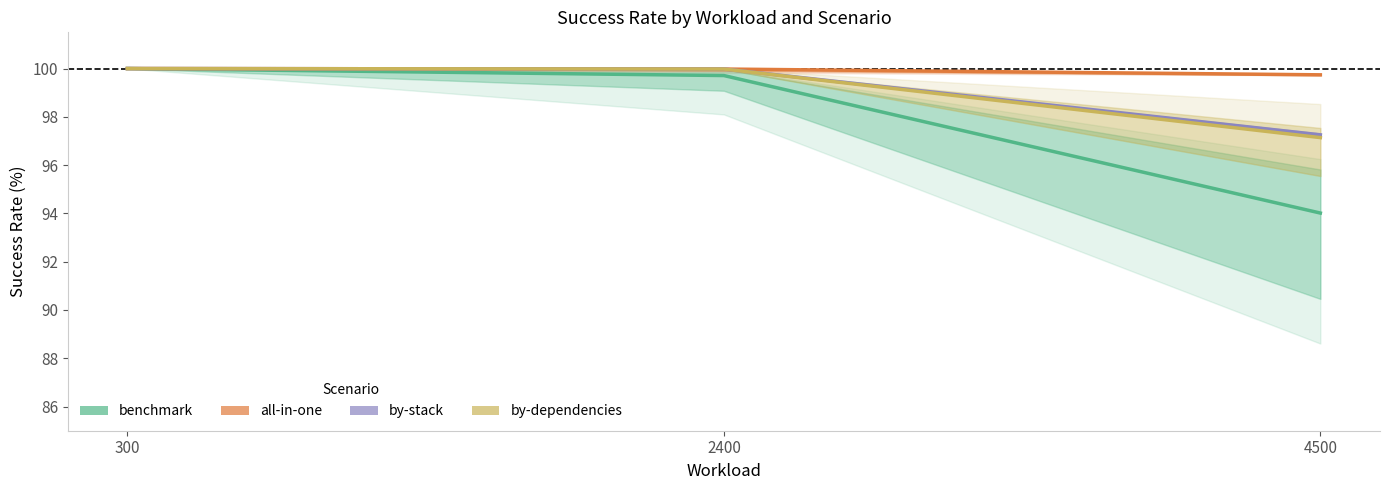

How many categories are shown in the chart?

3